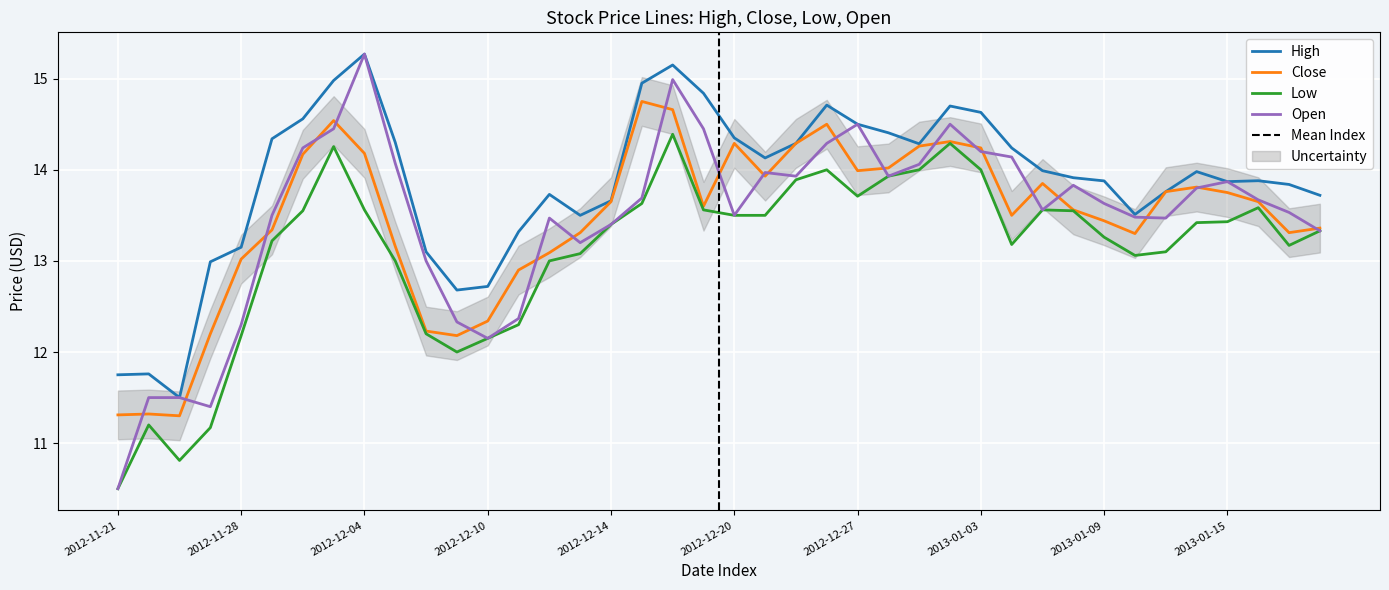

What is the sum of the High values at 2012-12-10 and 2012-12-18?

27.9